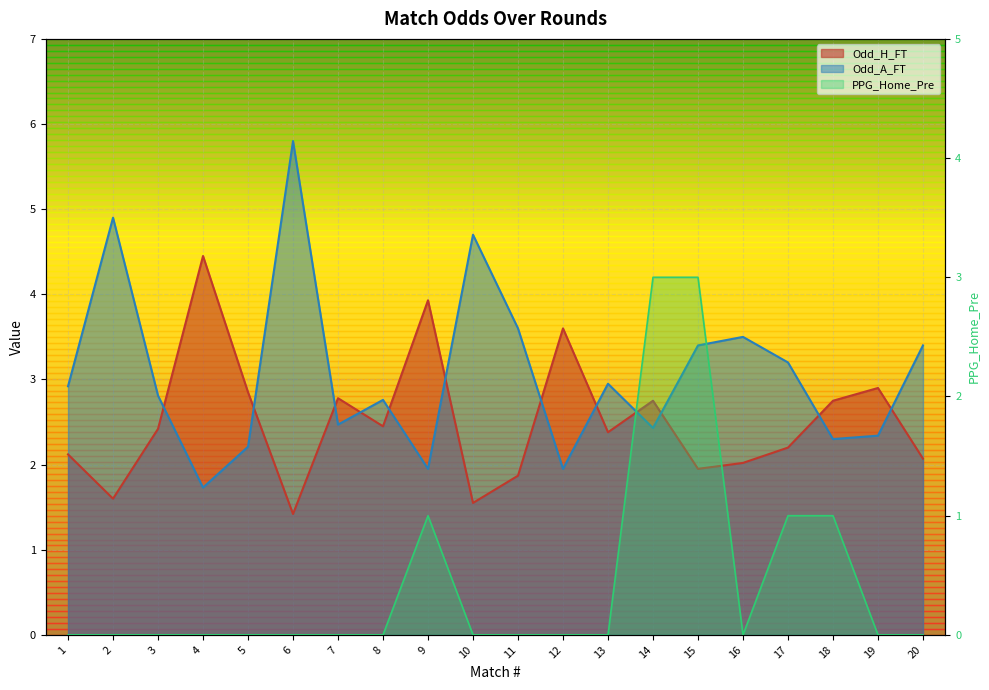

At how many categories does at least one series exceed 2?

20